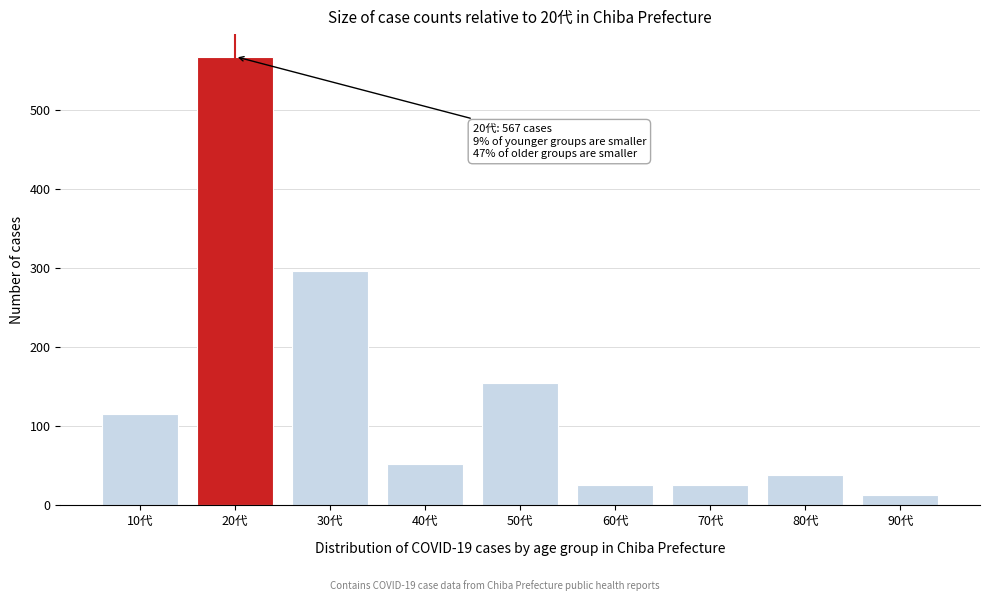

Reading right to left, extract all data points from this chart.

13	39	26	26	155	52	296	567	116